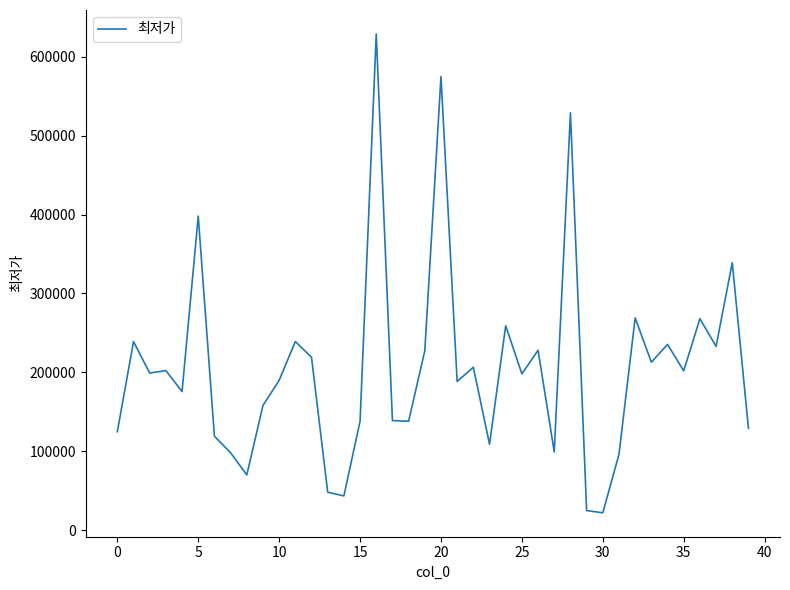

What is the greatest value displayed?

629000